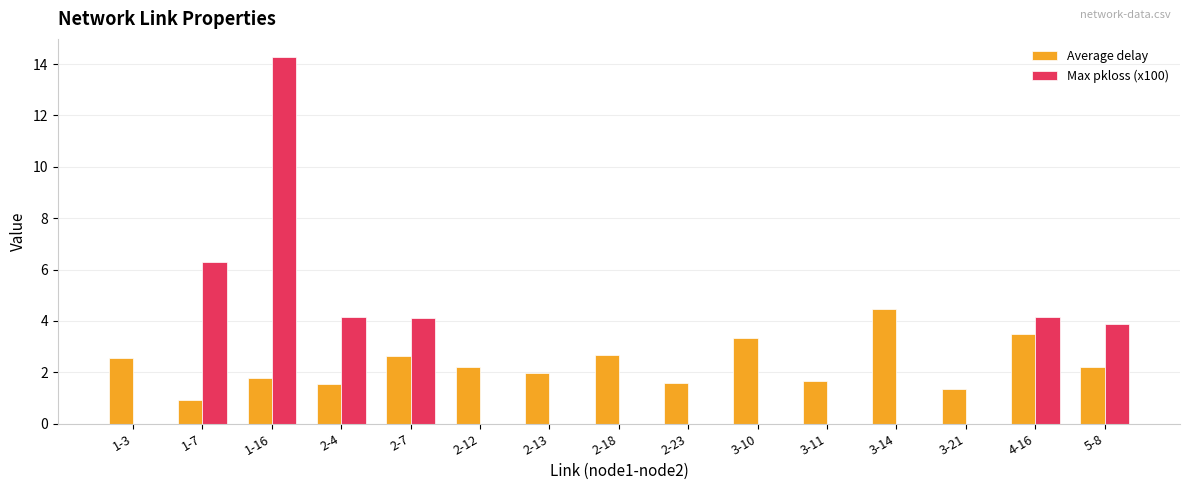

Is it true that Average delay equals 2.8 at 2-4?

False